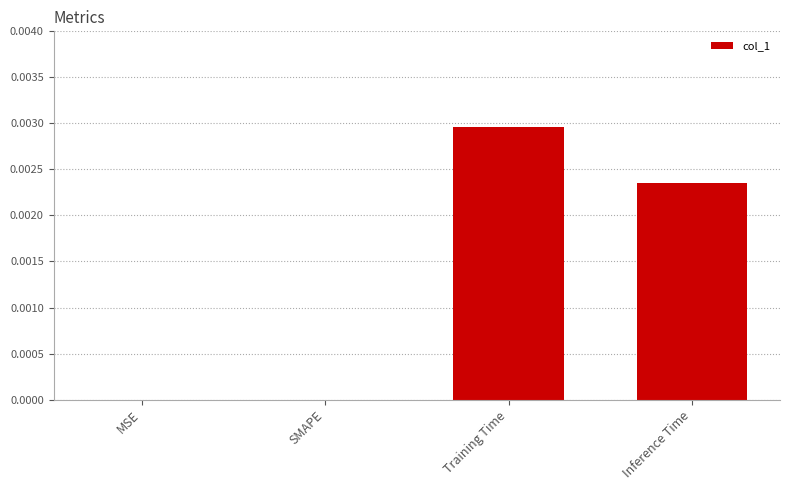

True or false: the data shows 0.0 at Training Time.

True